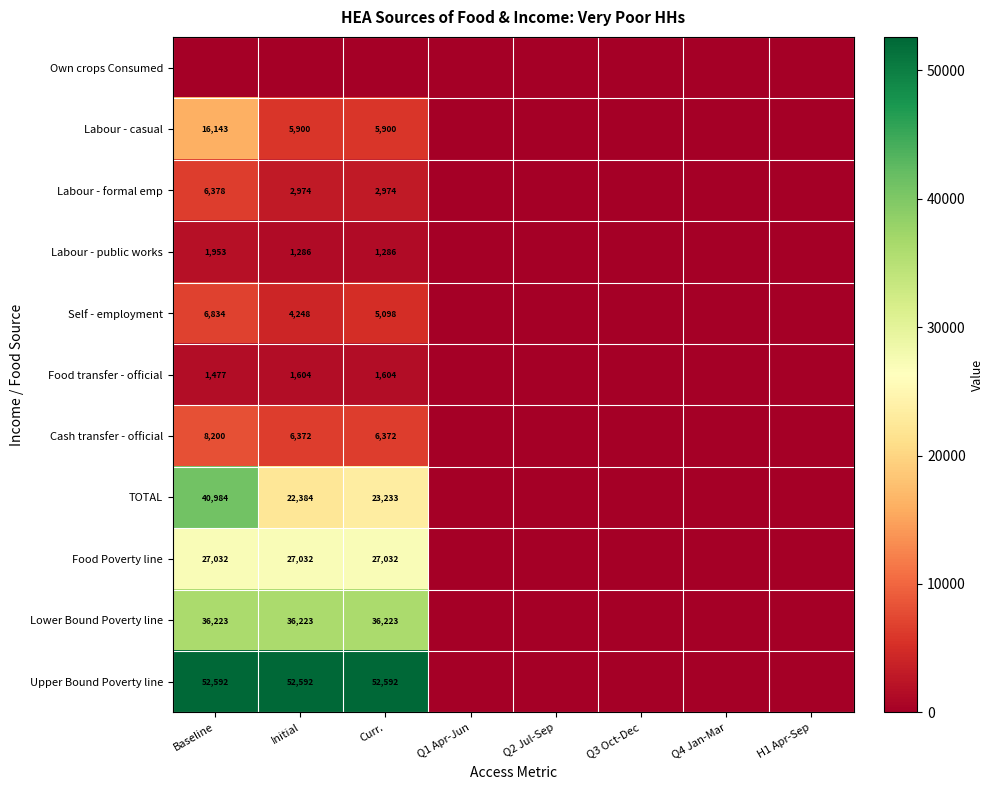

How many categories are shown in the chart?

8